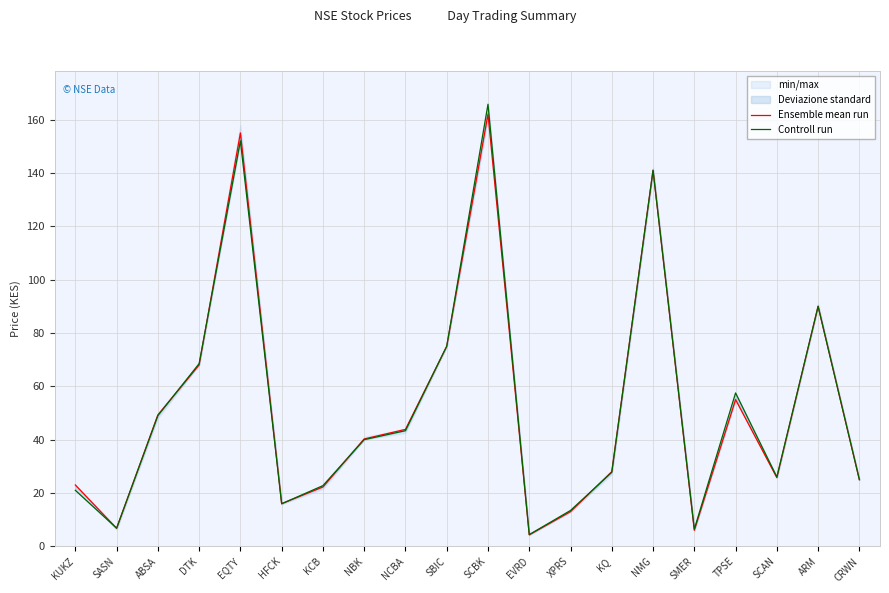

What is the difference between the maximum and minimum values in the Ensemble mean run series?

157.7